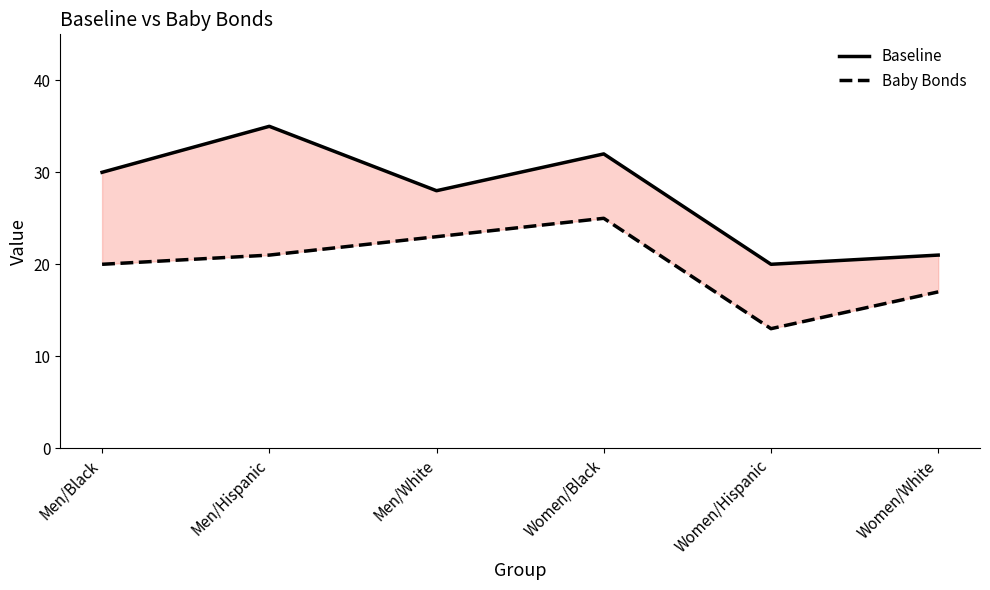

Rank the categories by Baseline value from highest to lowest.

Men/Hispanic, Women/Black, Men/Black, Men/White, Women/White, Women/Hispanic